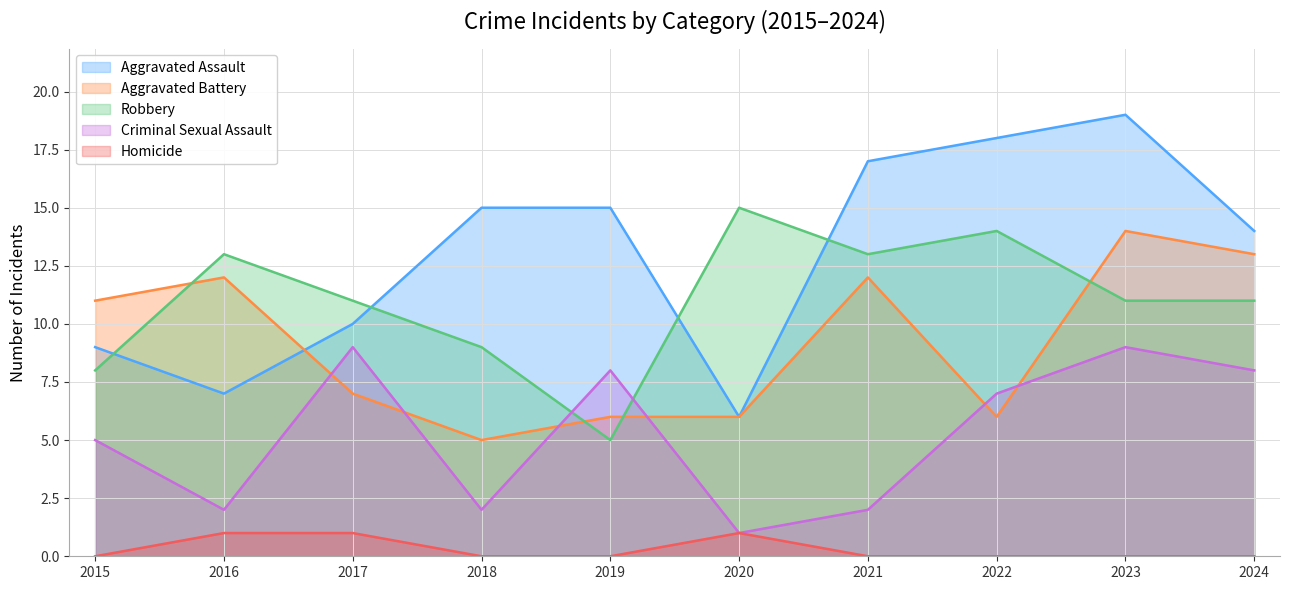

In Criminal Sexual Assault, how many points are lower than both neighbors (excluding endpoints)?

3